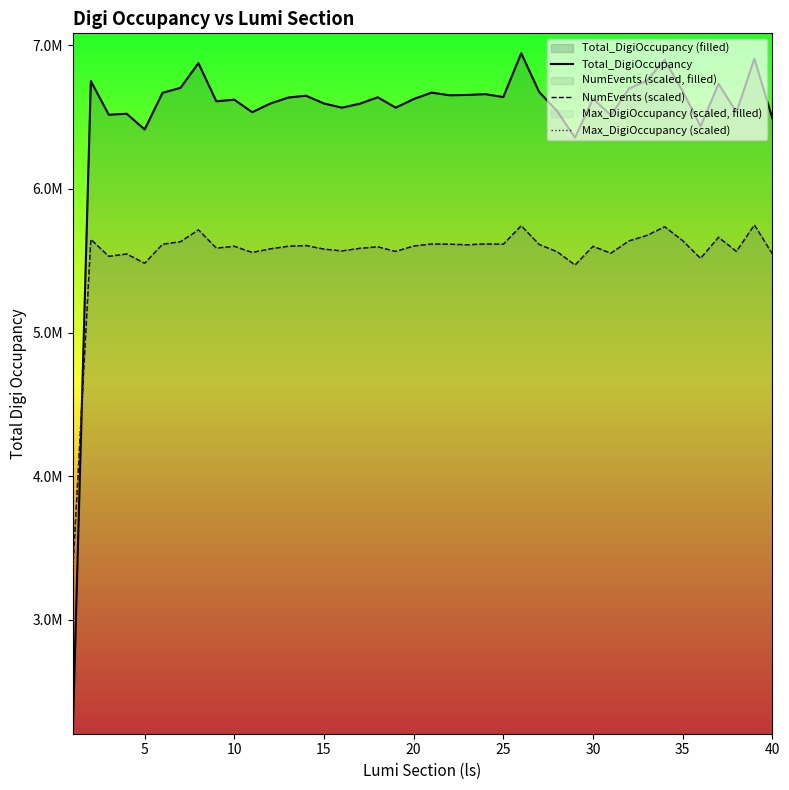

True or false: Total_DigiOccupancy and NumEvents (scaled) intersect in this chart.

True